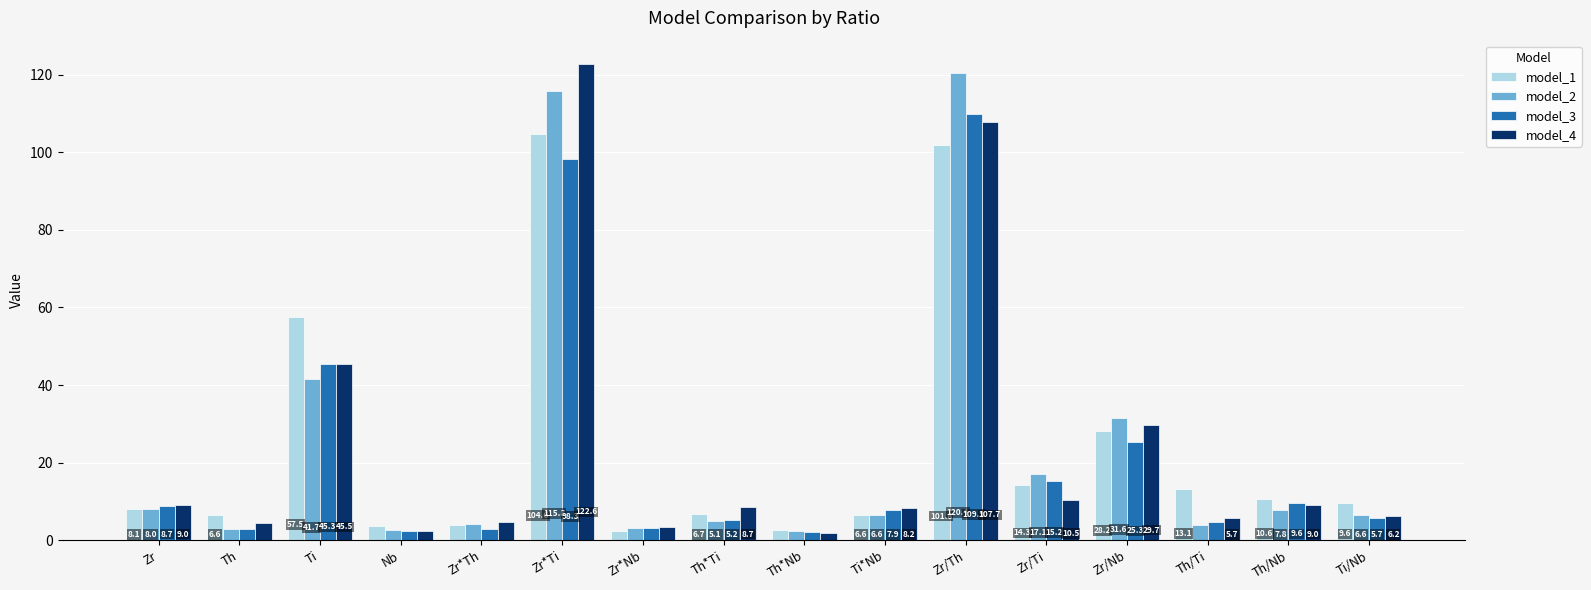

What is the maximum value shown in the chart?

122.6